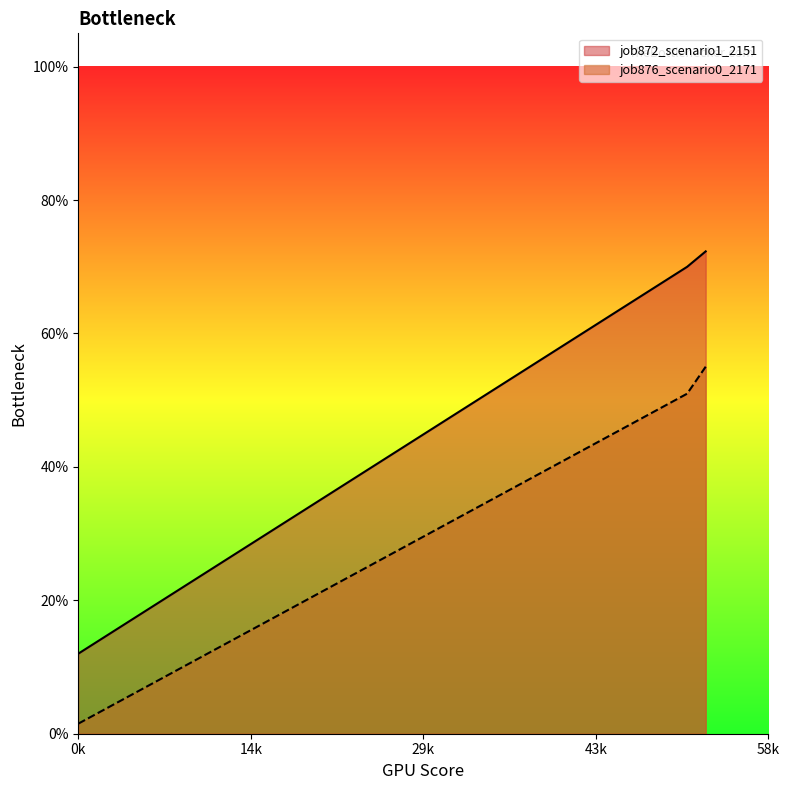

The job872_scenario1_2151 series shows 0.5 at B14. True or false?

False